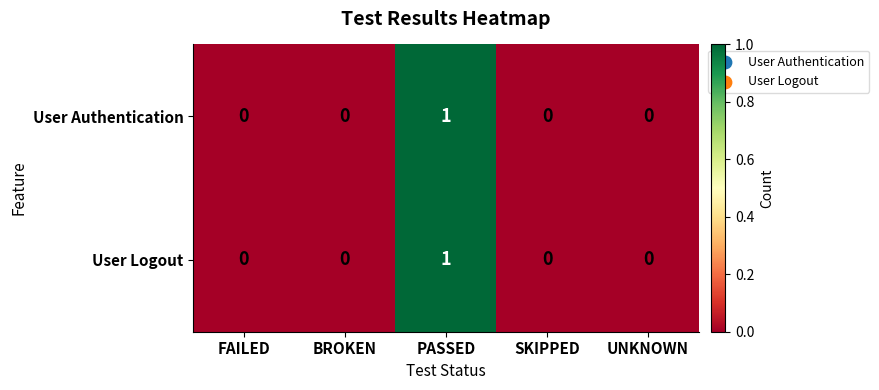

The value of User Logout at BROKEN is -1. True or false?

False